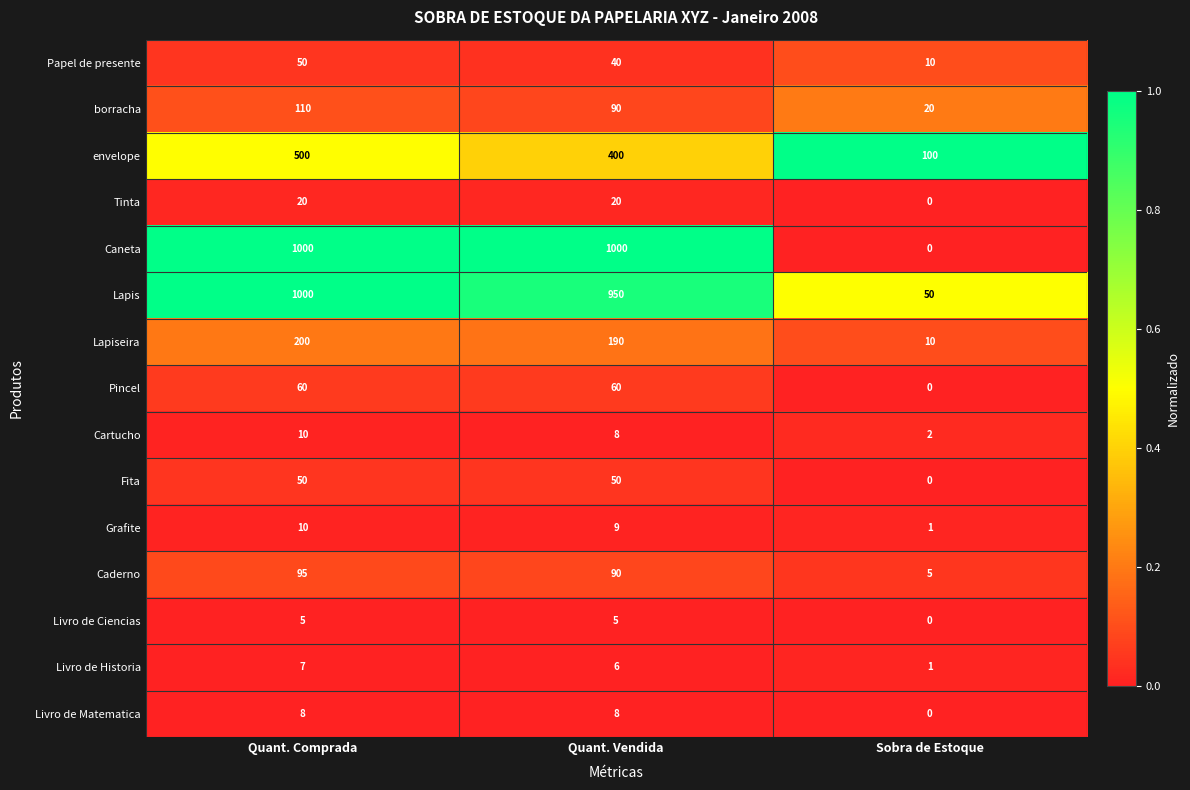

List the labels in order of Cartucho value, smallest first.

Sobra de Estoque, Quant. Vendida, Quant. Comprada